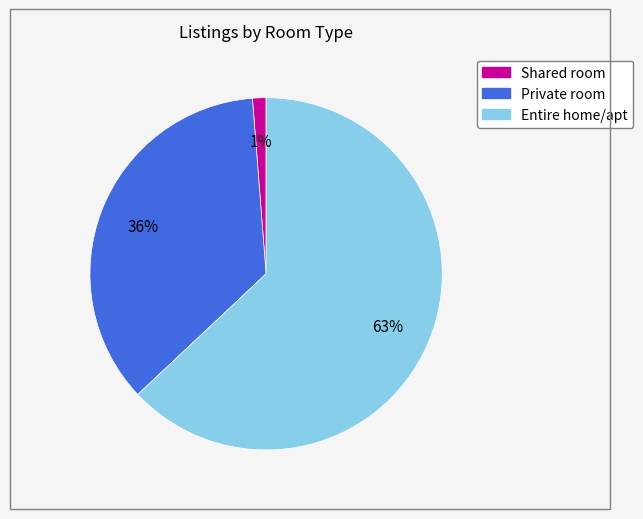

True or false: Shared room accounts for 13% of the total.

False